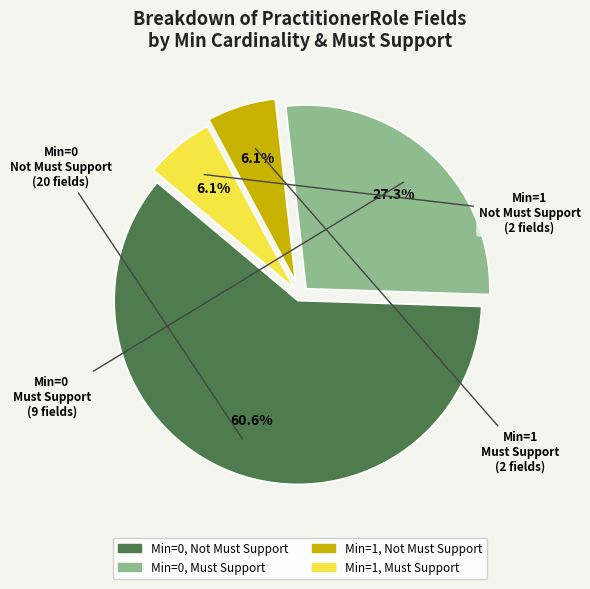

Does any single category account for the majority?

Yes